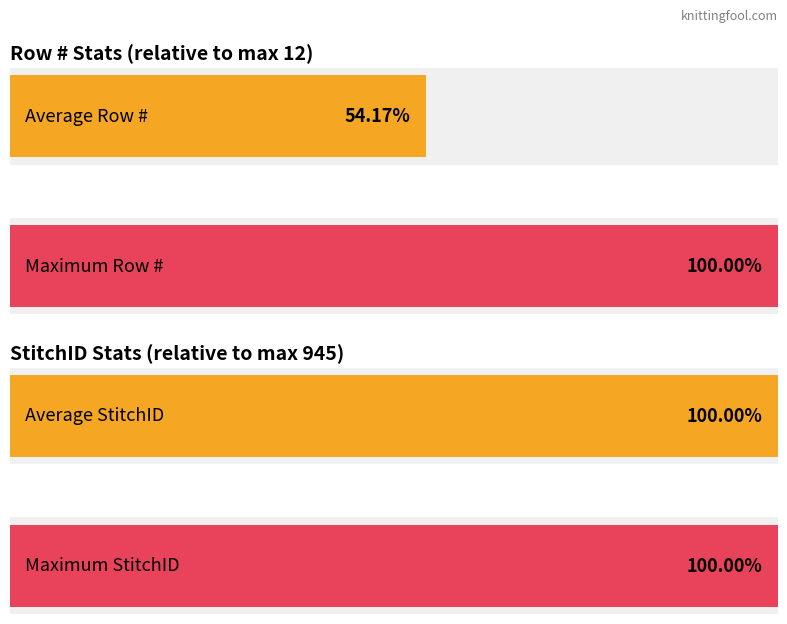

How many series are shown in this chart?

2